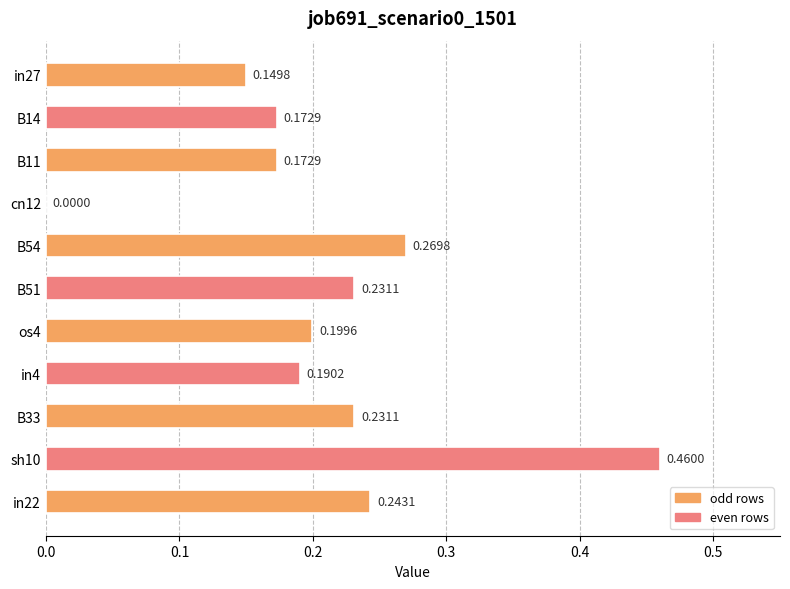

How many data points are above 0?

10